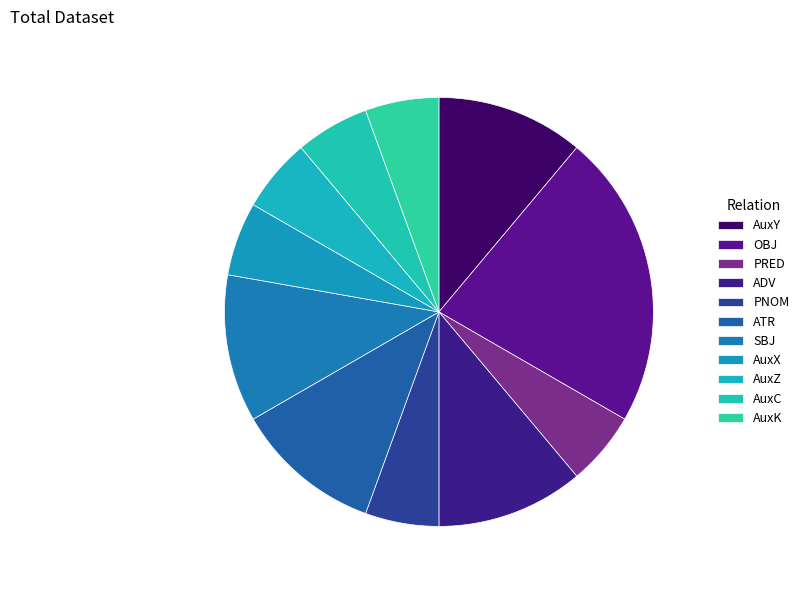

How many slices are in this pie chart?

11